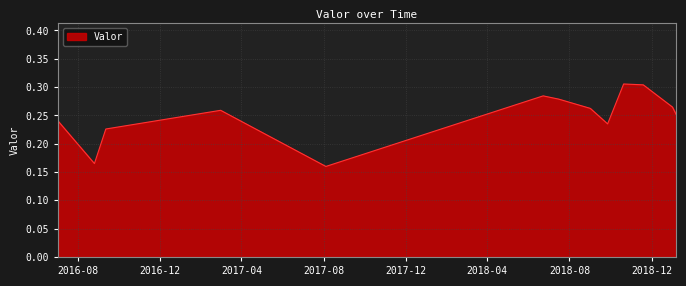

At which label is the value closest to 0?

2017-08-04 06:45:00